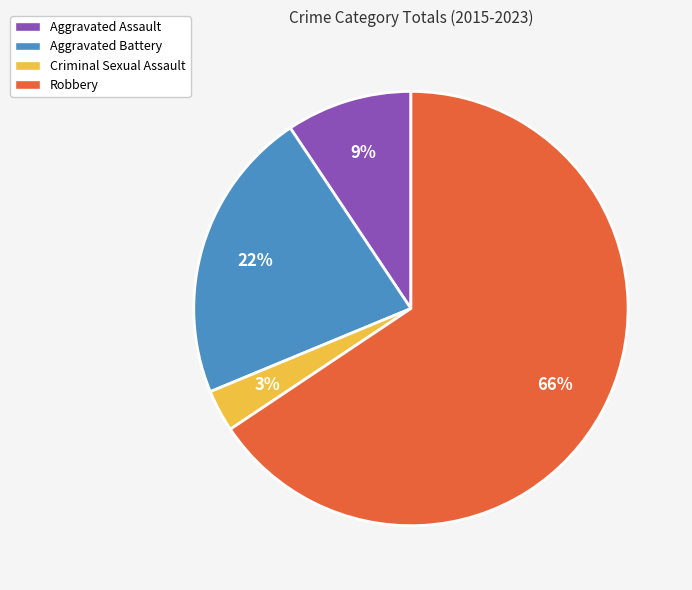

The Robbery slice represents 60% of the pie. True or false?

False